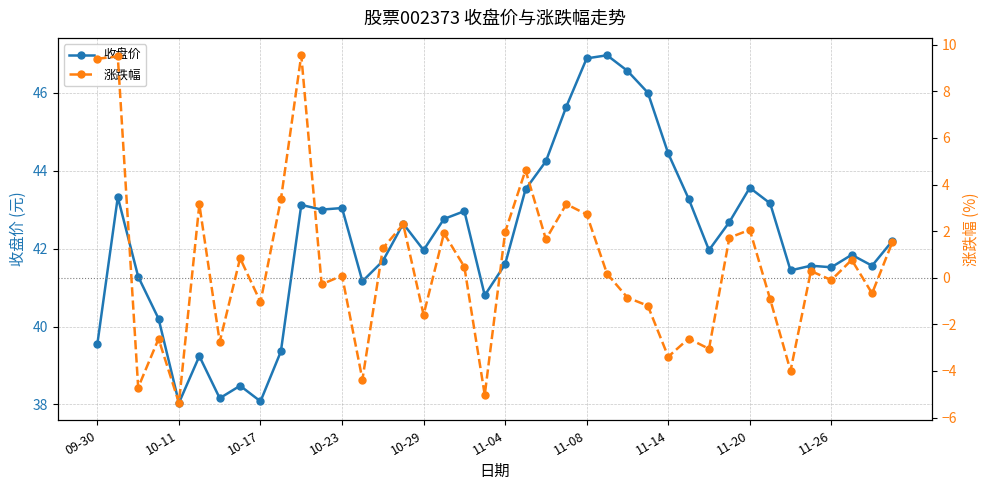

What are all the series names shown in the legend?

收盘价, 涨跌幅